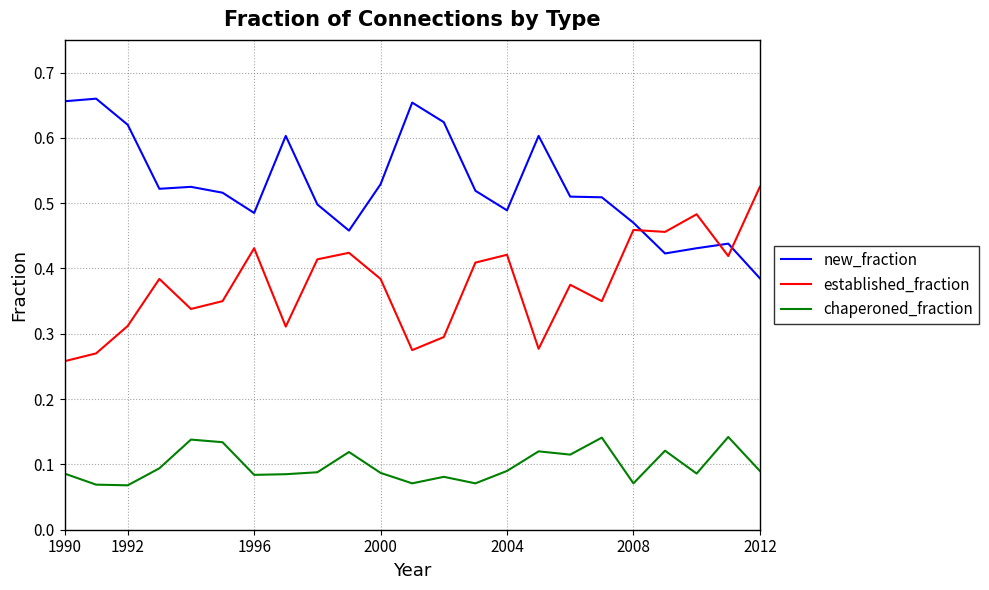

At how many categories does at least one series exceed 0?

23